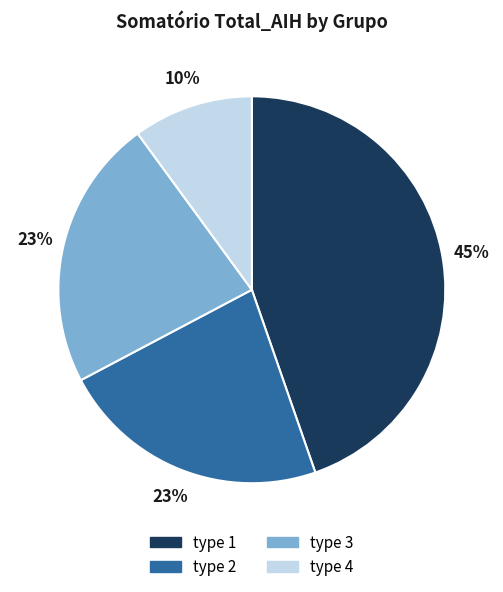

Which has a higher value, type 4 or type 3?

type 3